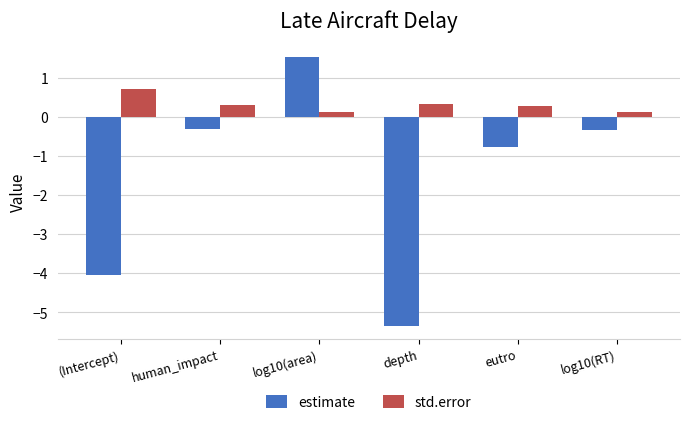

What is the label of the 6th bar from the left?

log10(RT)